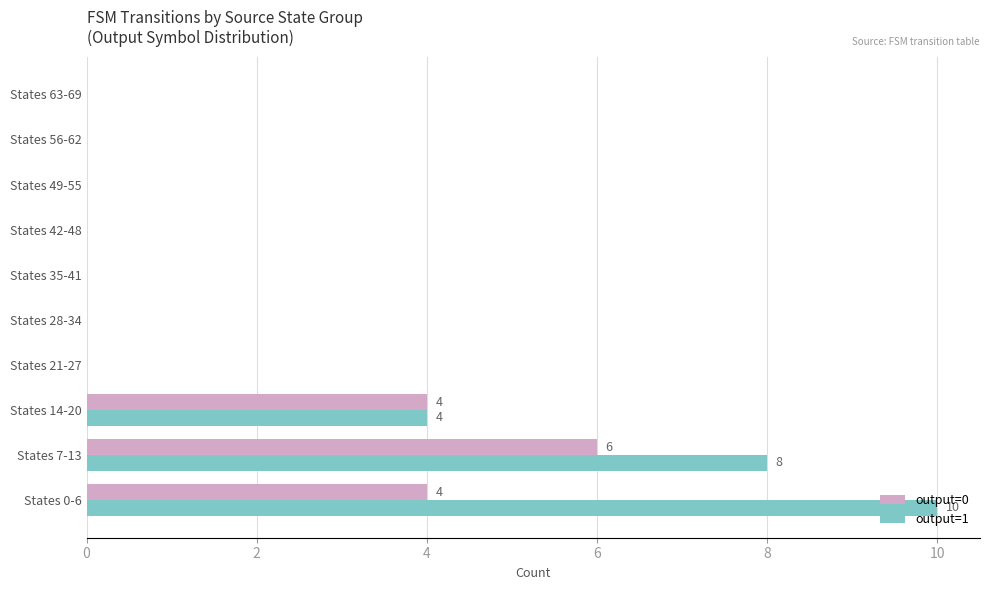

What is the sum of the output=1 values at States 63-69 and States 7-13?

8